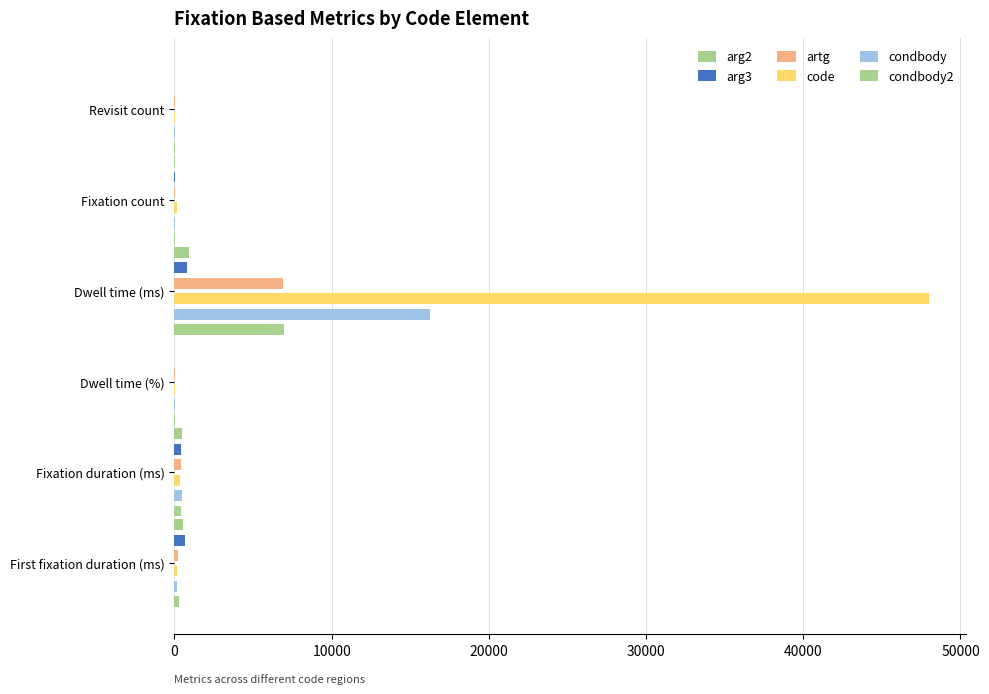

What is the value of the arg3 bar at the 6th from the left?

700.7